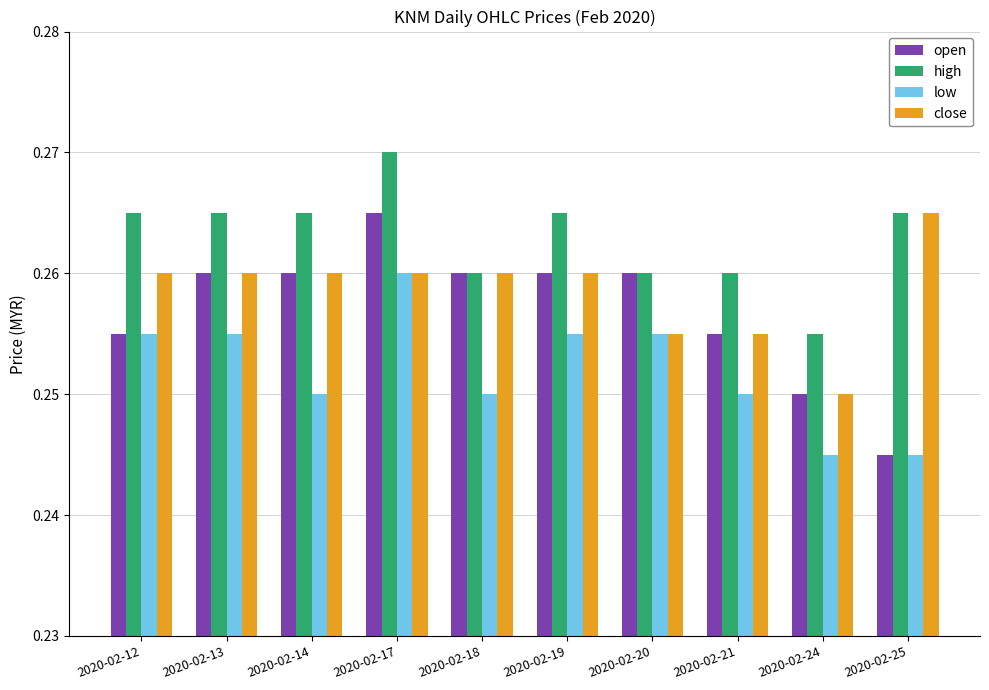

What is the sum of all open values?

2.6